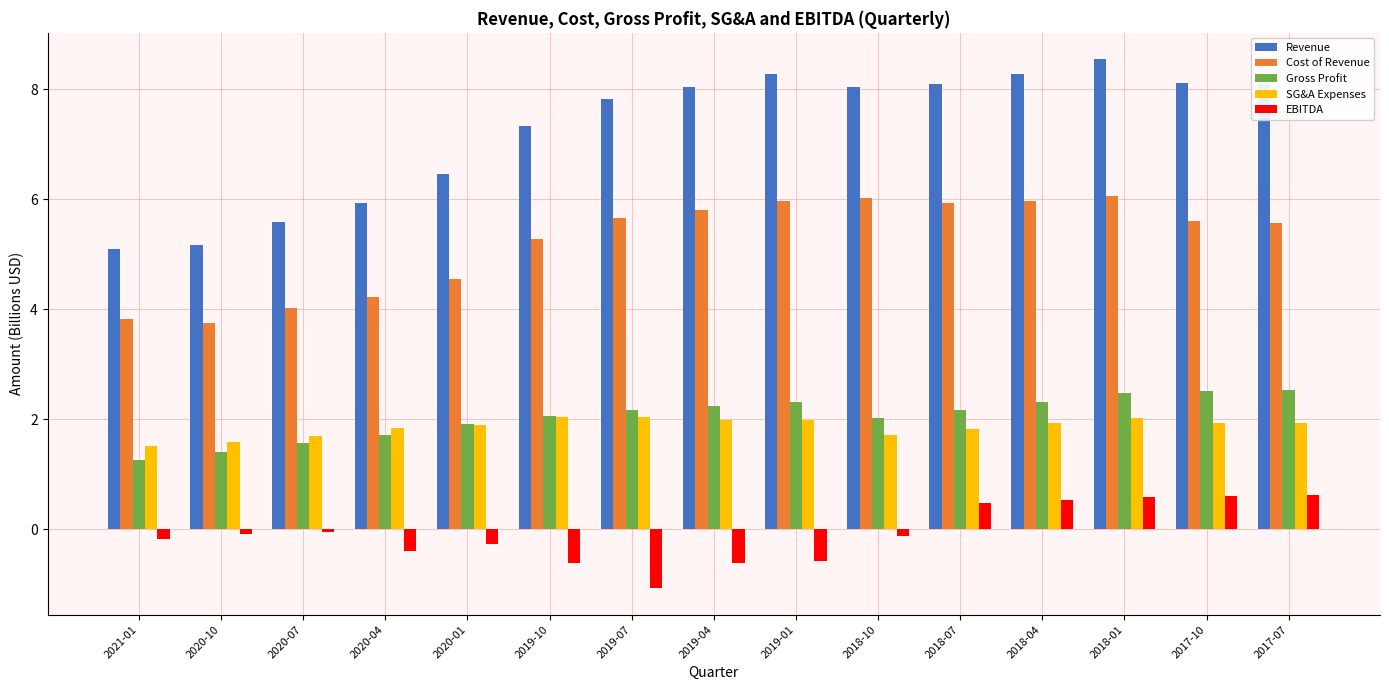

Is the value of Cost of Revenue at 2017-10 greater than the value of Revenue at 2019-10?

No